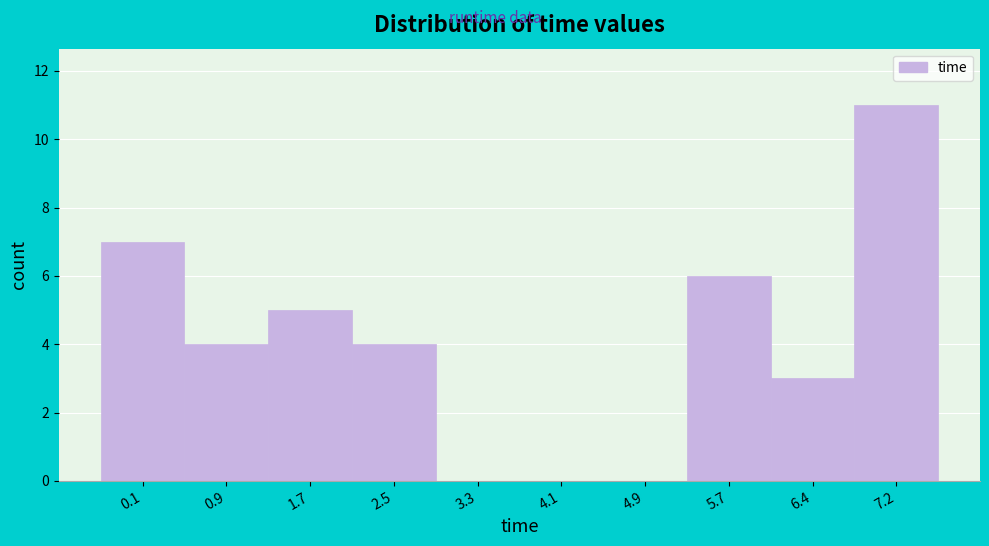

Reading right to left, what are all the values shown in this chart?

7.2=11	6.4=3	5.7=6	4.9=0	4.1=0	3.3=0	2.5=4	1.7=5	0.9=4	0.1=7